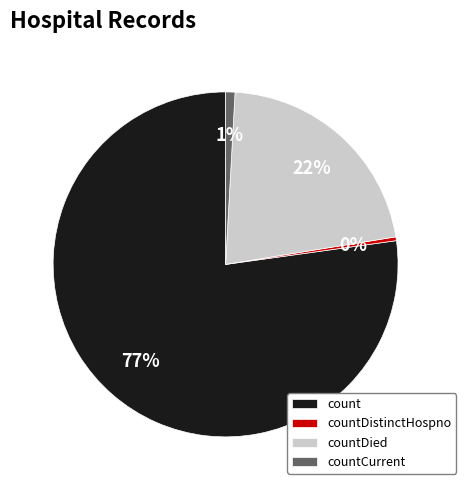

Is countDied the majority of the pie?

No